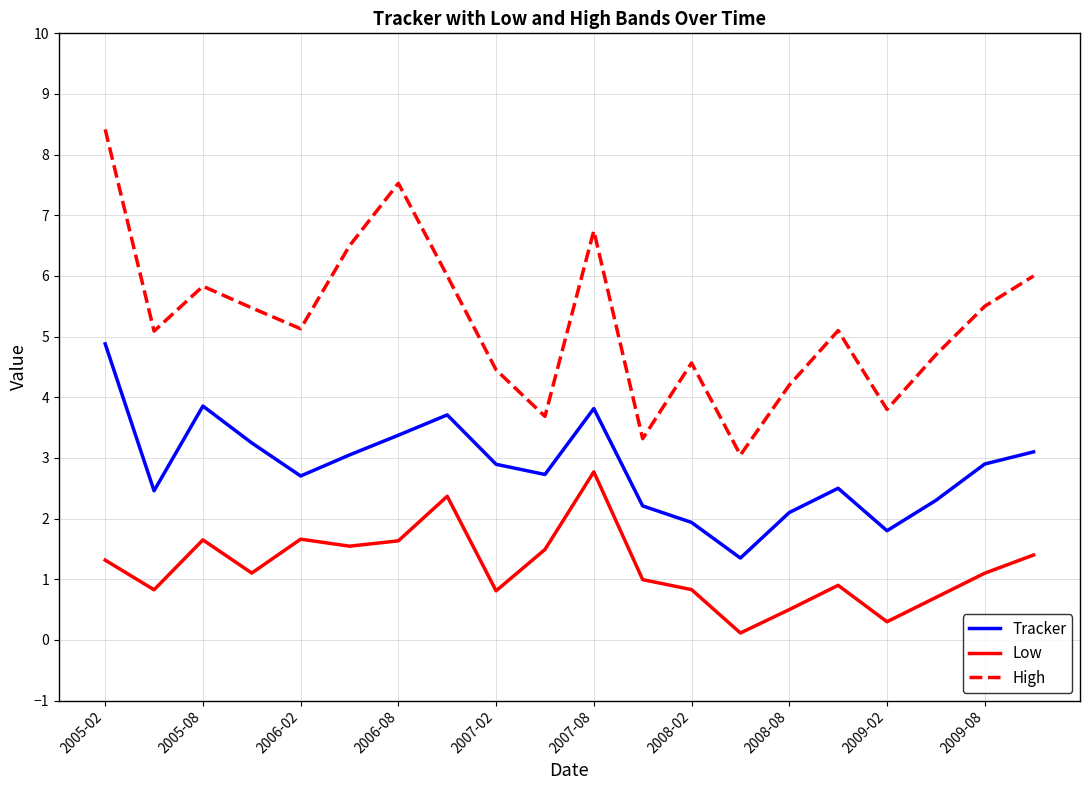

Which series has the largest total across all categories?

High